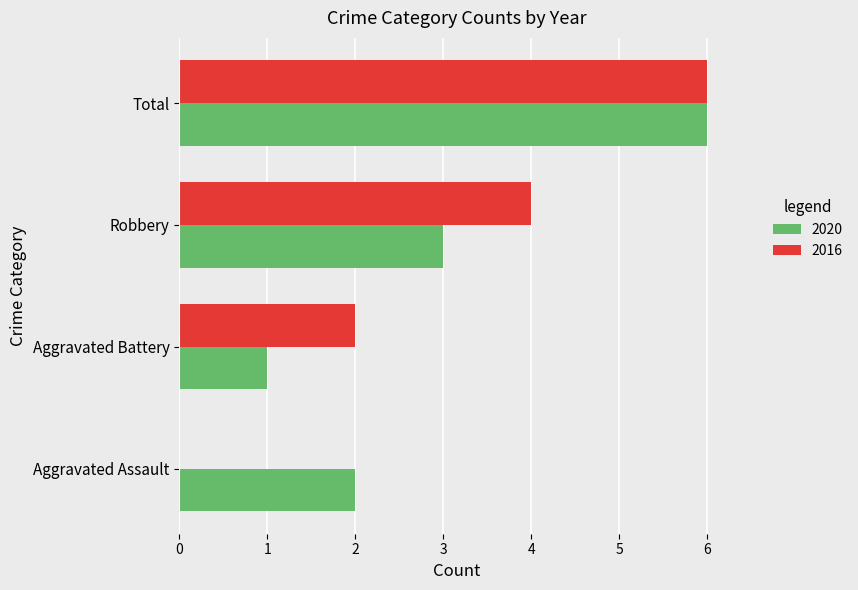

How many 2020 values are between 2 and 6?

3